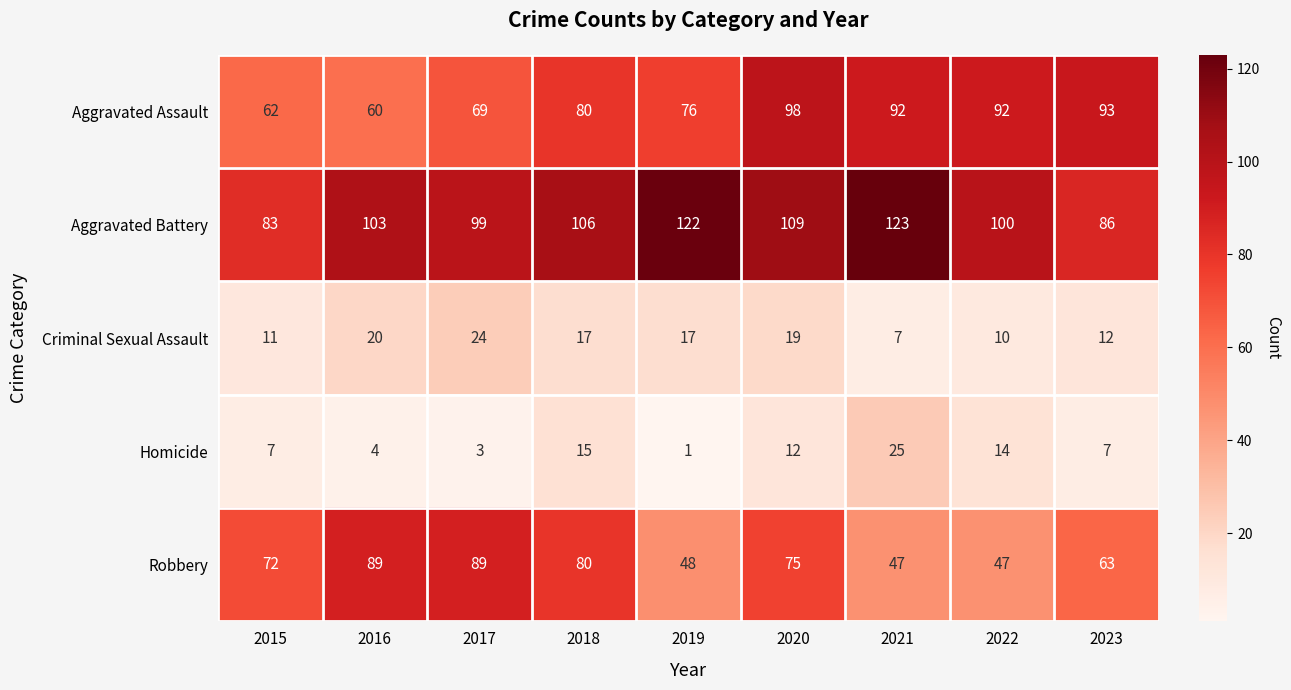

The Homicide series shows 2 at 2015. True or false?

False